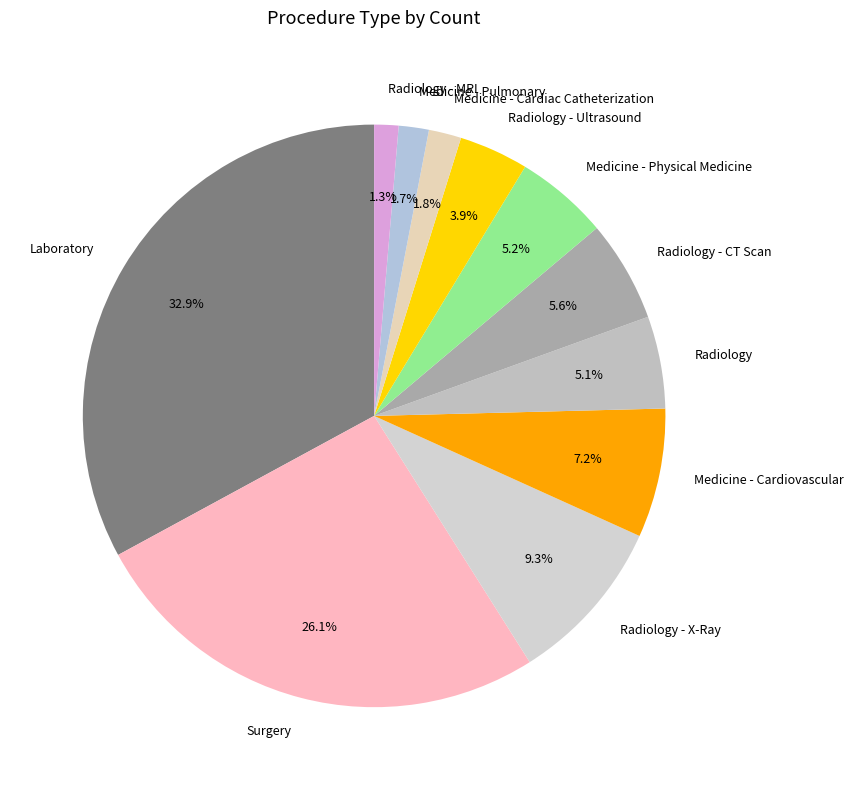

What is the largest slice in the pie chart?

Laboratory